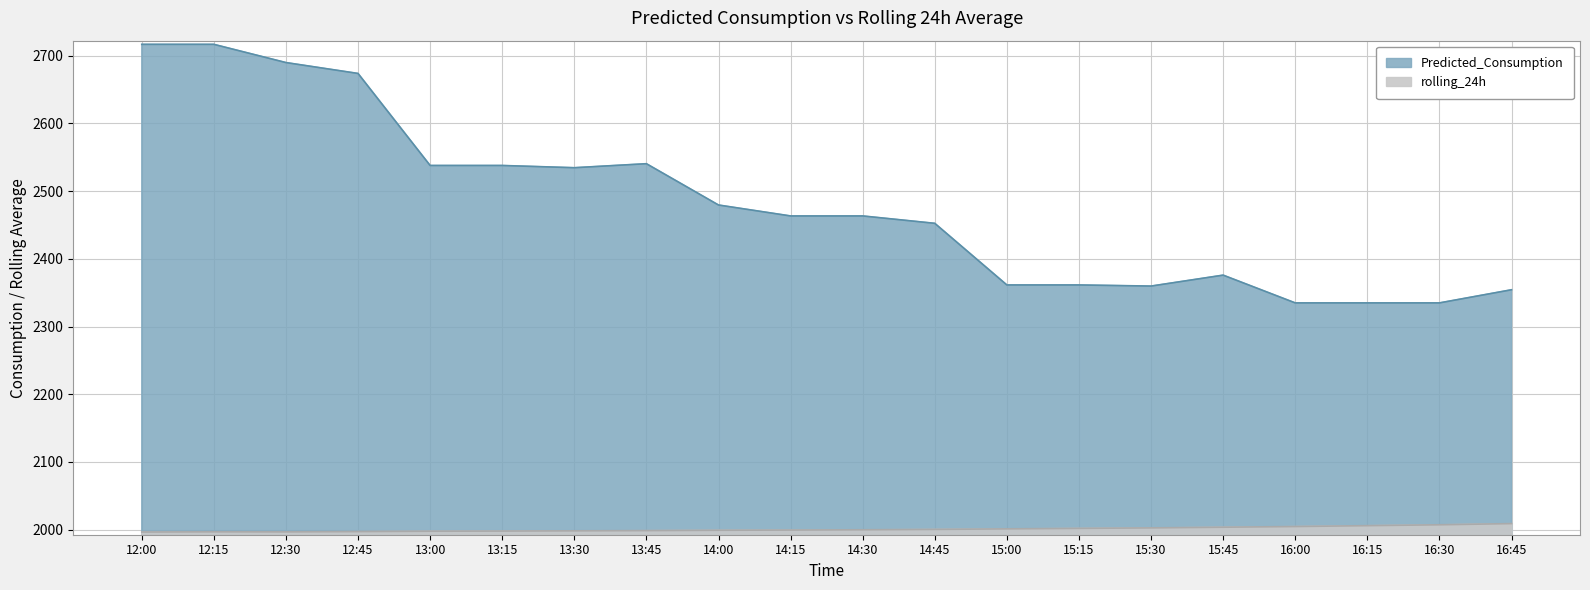

True or false: rolling_24h and Predicted_Consumption intersect in this chart.

False